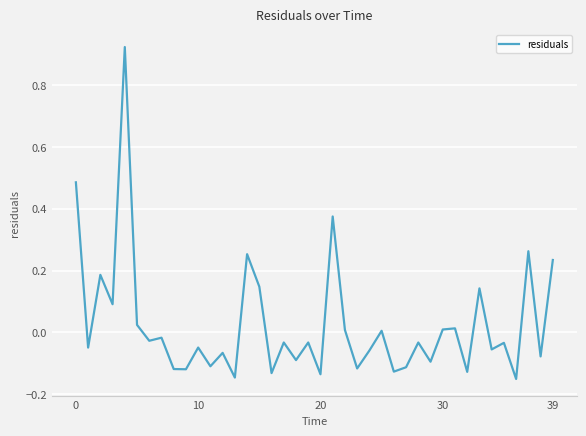

How many lines are shown in the chart?

1